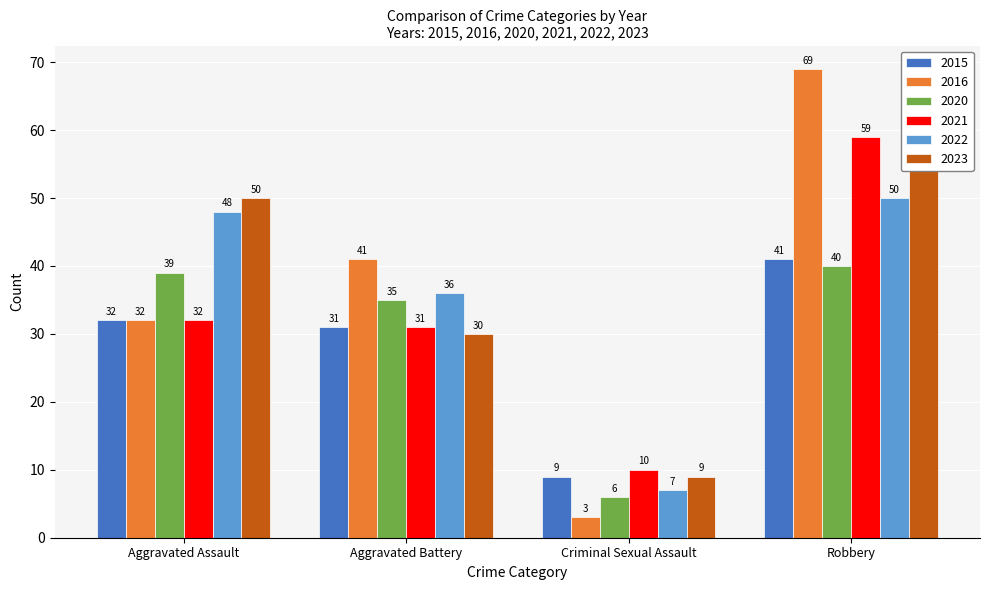

What is the total value across all series at Robbery?

320